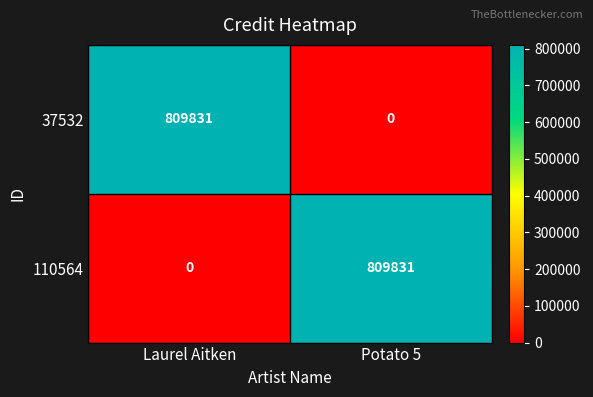

Count the number of categories in the chart.

2